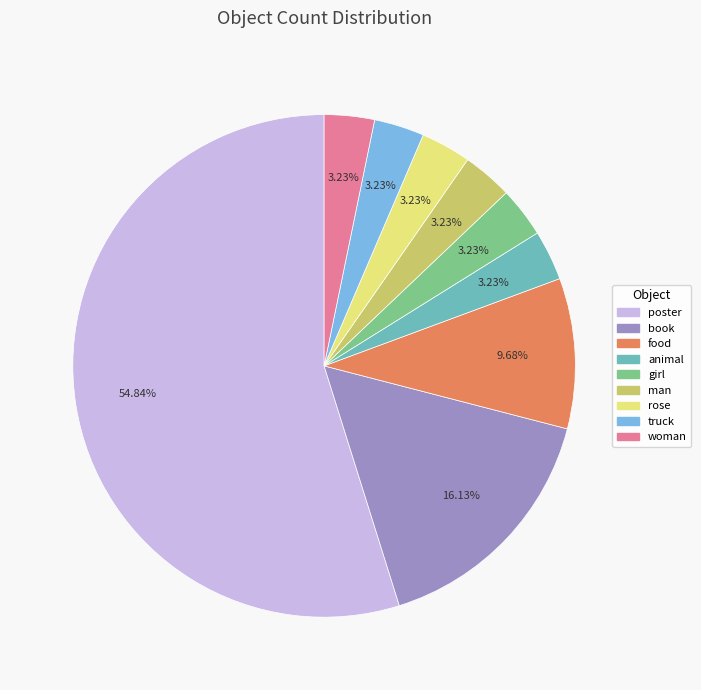

Do poster and woman together represent more than half of the pie?

Yes